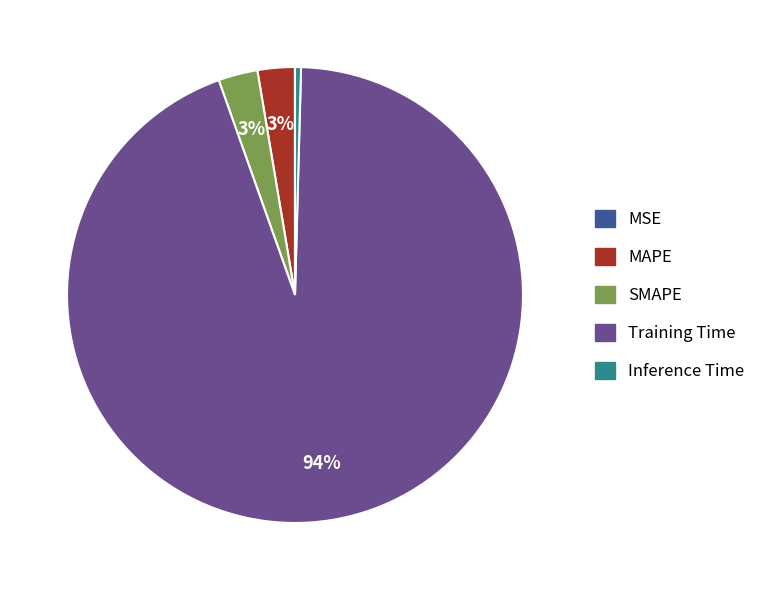

Combined, do SMAPE and Training Time account for over 50%?

Yes